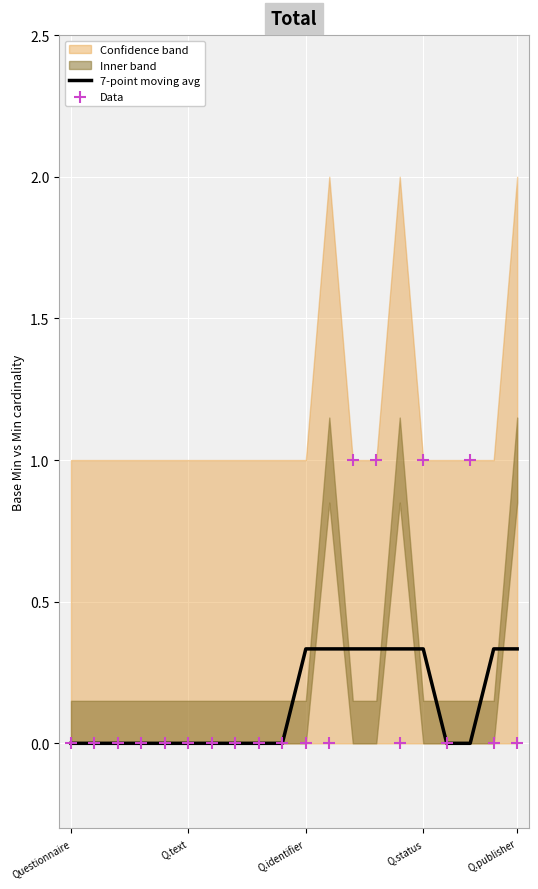

At how many categories does at least one series exceed 0?

9